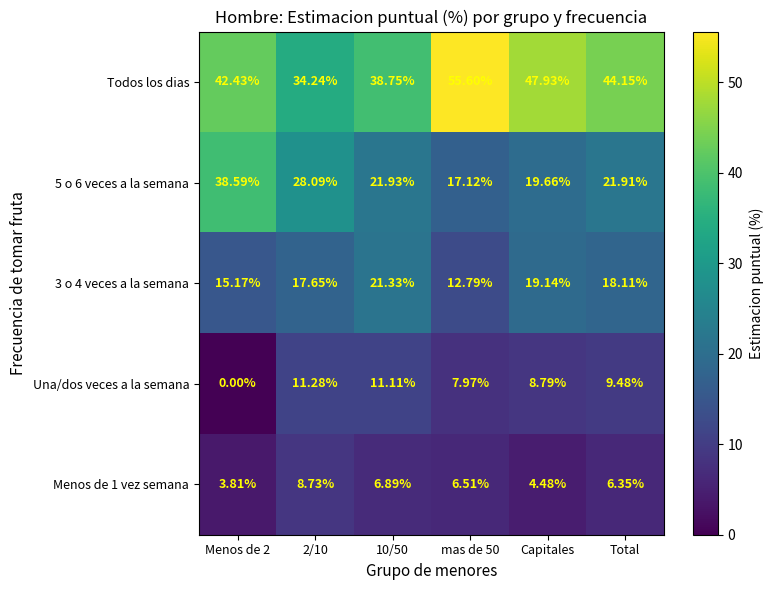

Where is Todos los dias nearest to the value 44?

Total